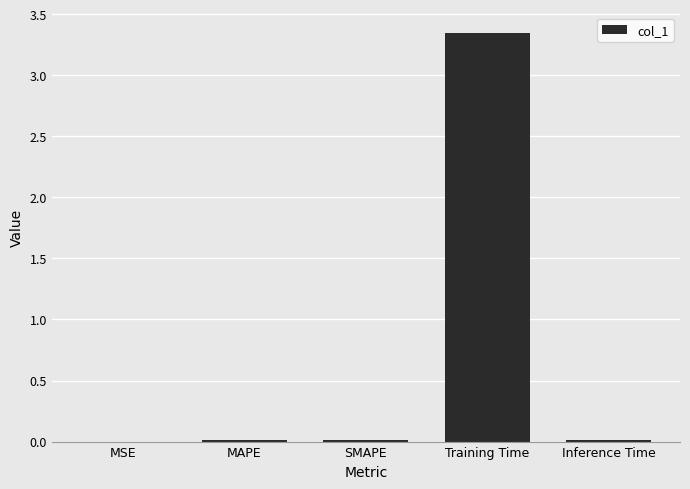

The chart shows a value of 0.0 at SMAPE. True or false?

True